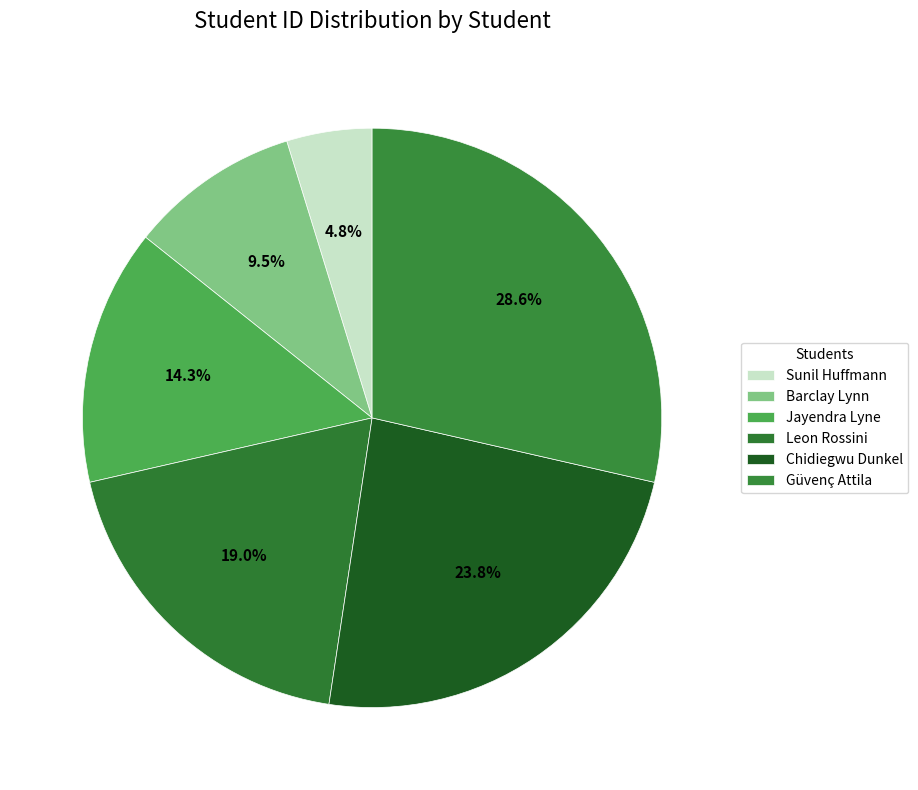

How many slices are in this pie chart?

6